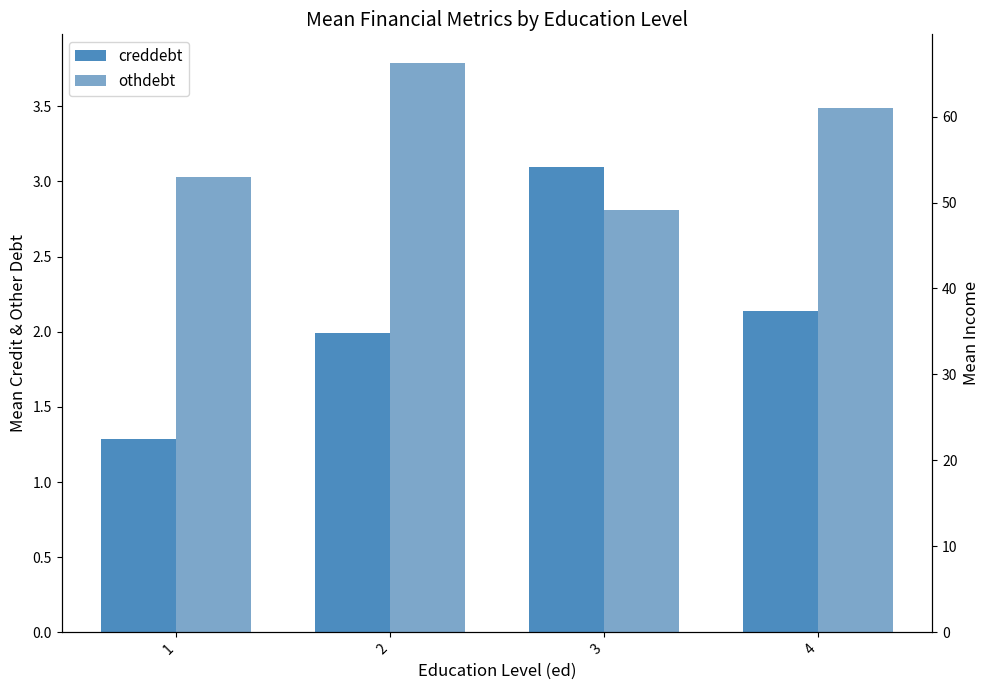

Which series reaches the maximum Y coordinate?

income (mean)